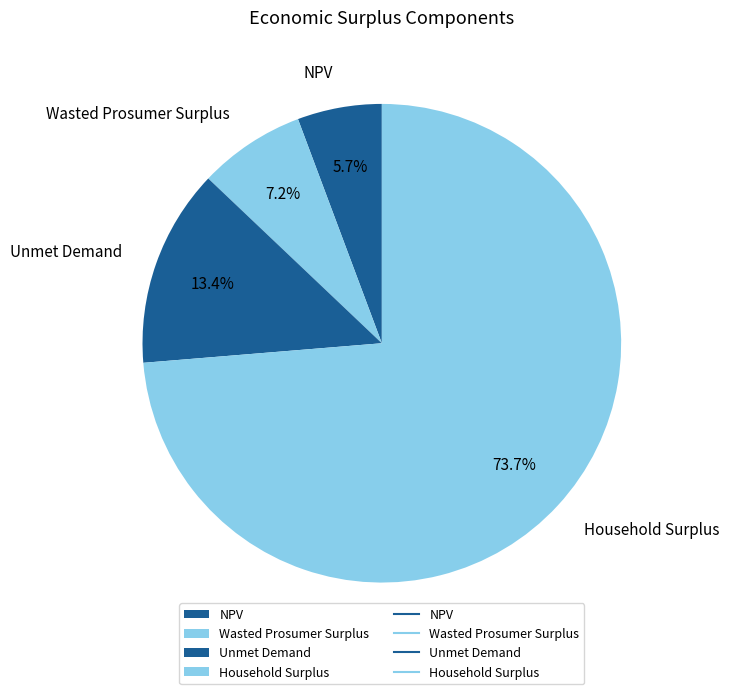

The Wasted Prosumer Surplus slice represents 1% of the pie. True or false?

False